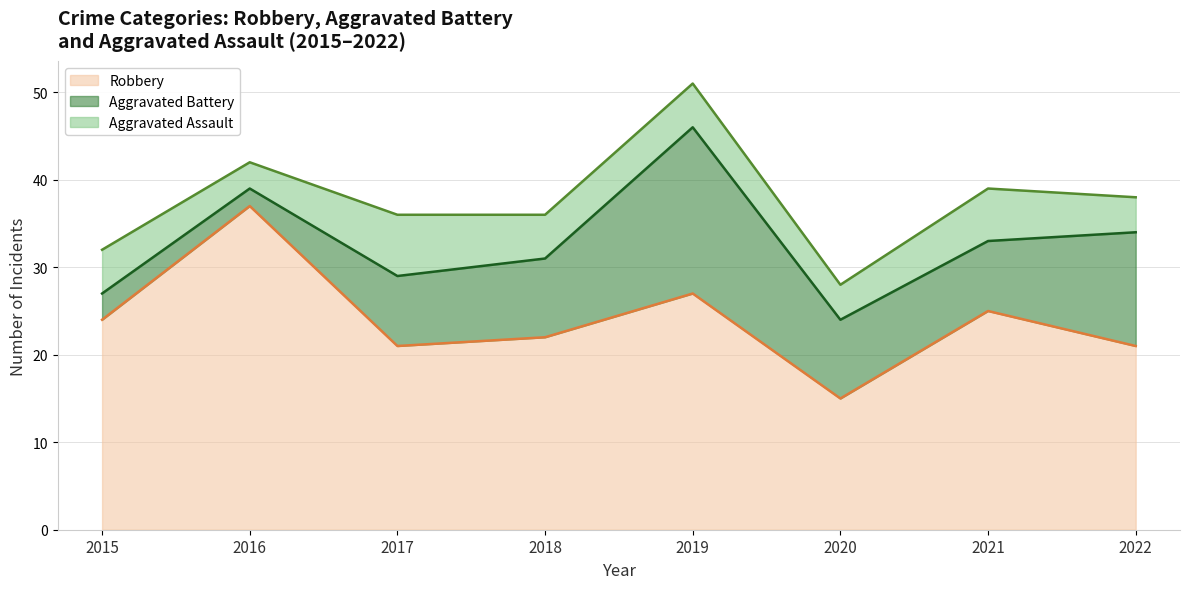

What is the difference between the Aggravated Assault values at 2018 and 2021?

1